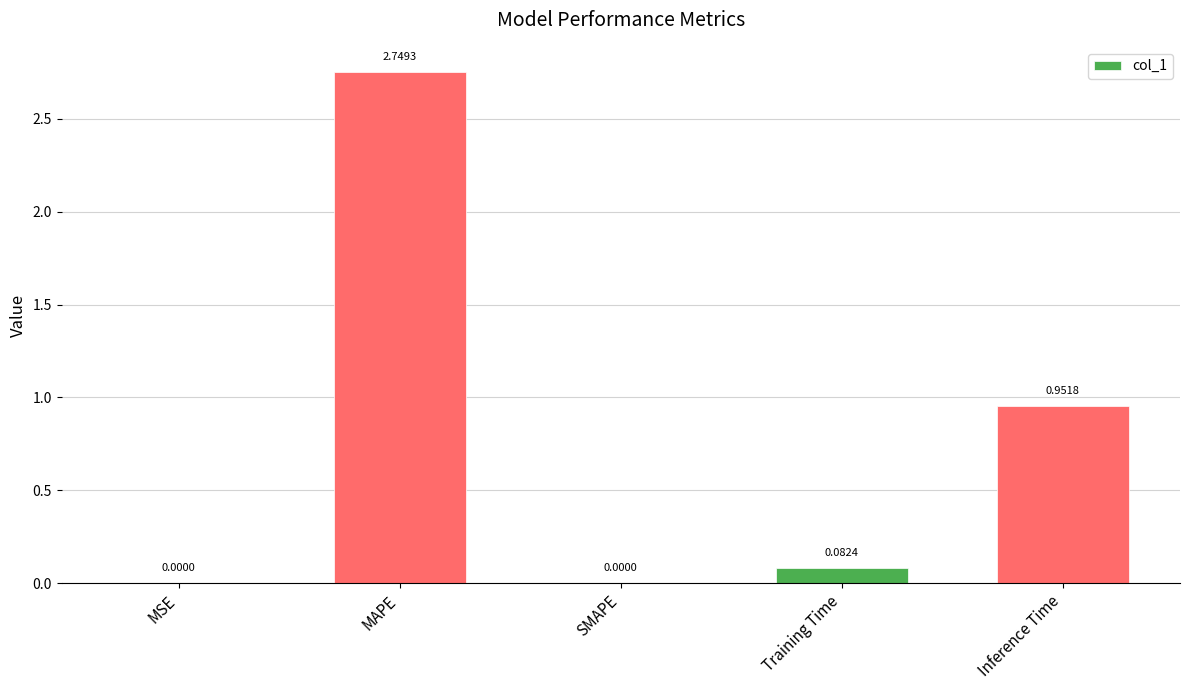

The value at Inference Time is 1.6. True or false?

False